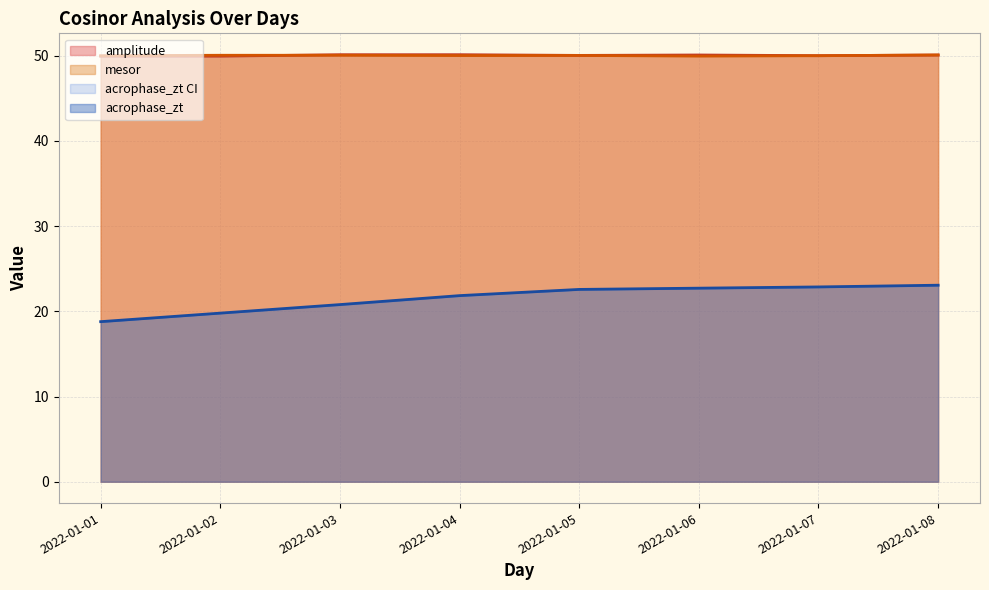

What is the difference between the highest and lowest values at 2022-01-04?

28.3